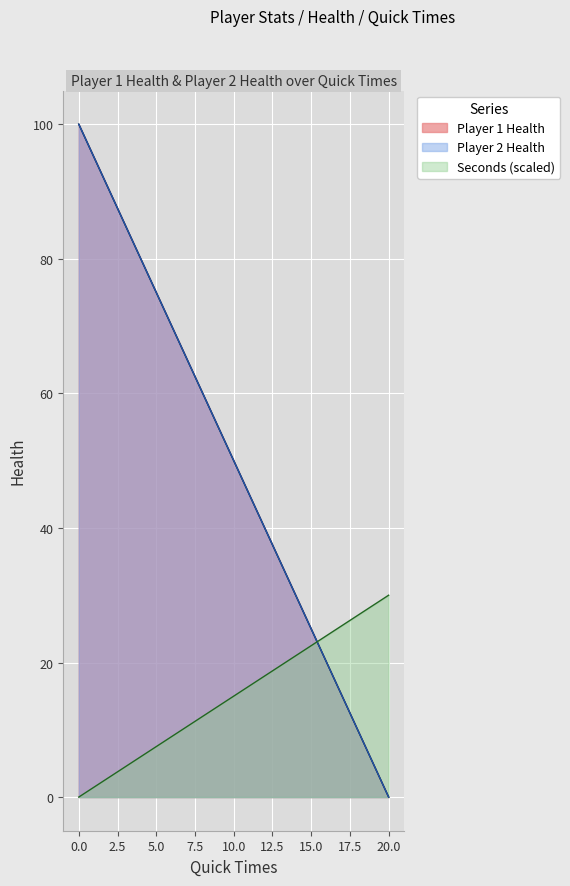

Is the value of Player 1 Health at 16 greater than the value of Player 2 Health at 17?

Yes